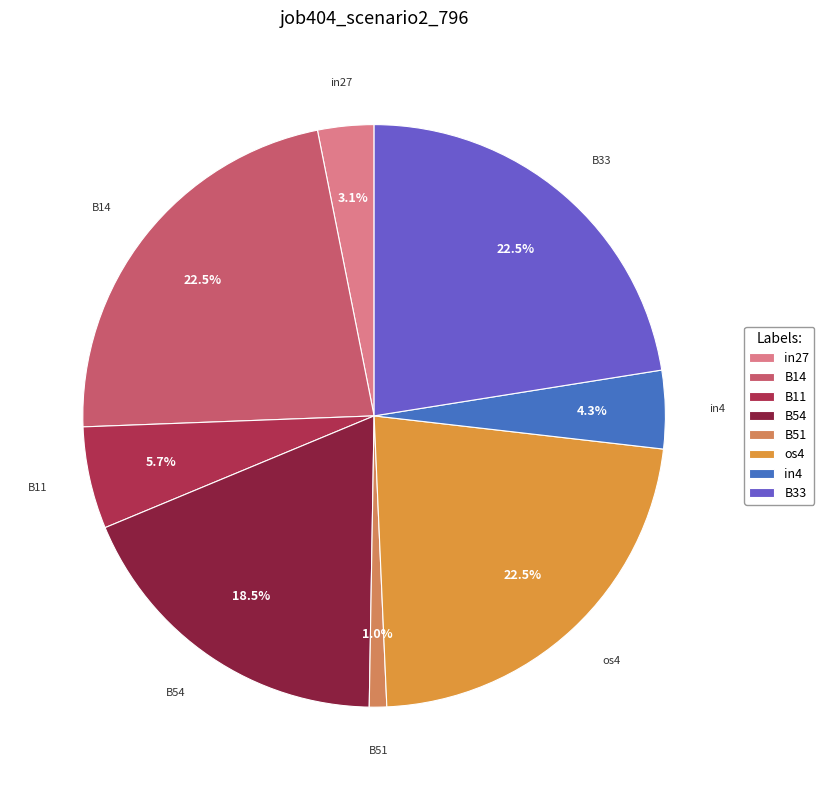

How much of the chart is everything except B11?

94.3%